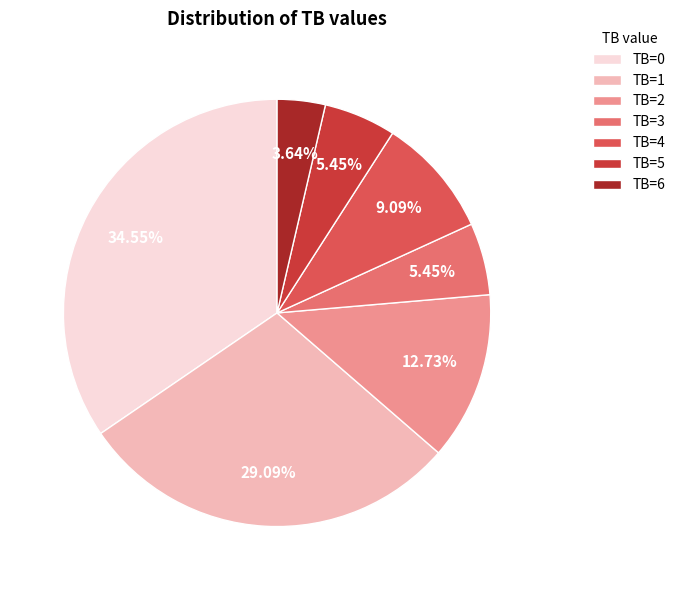

What portion of the pie excludes TB=2?

87.3%